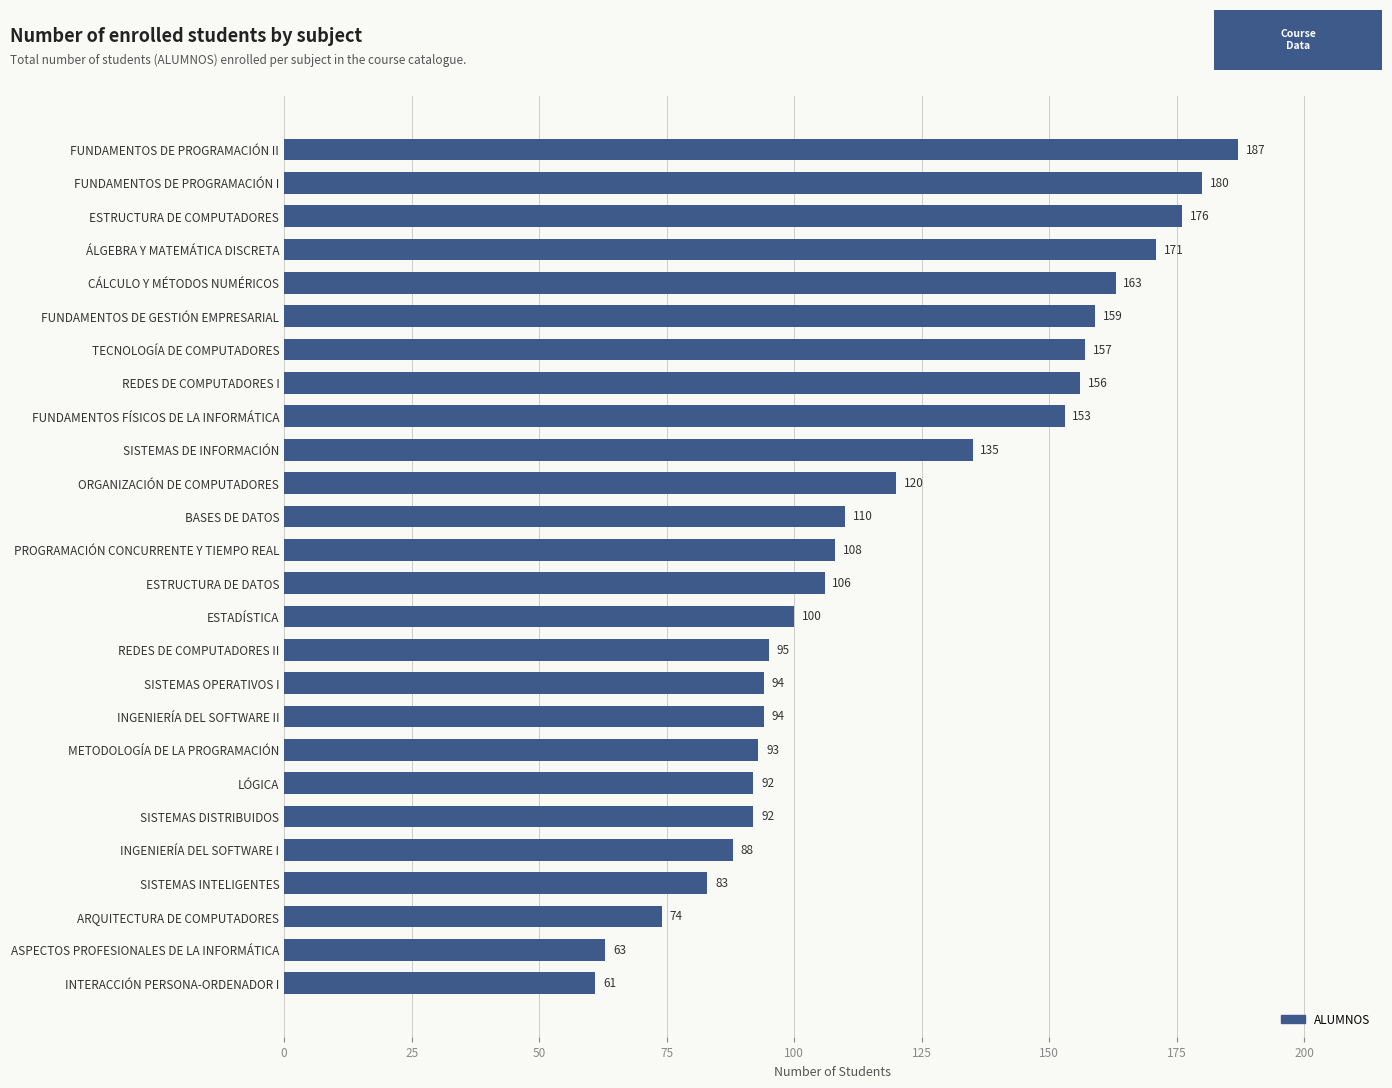

Reading top to bottom, extract all data points from this chart.

FUNDAMENTOS DE PROGRAMACIÓN II=187	FUNDAMENTOS DE PROGRAMACIÓN I=180	ESTRUCTURA DE COMPUTADORES=176	ÁLGEBRA Y MATEMÁTICA DISCRETA=171	CÁLCULO Y MÉTODOS NUMÉRICOS=163	FUNDAMENTOS DE GESTIÓN EMPRESARIAL=159	TECNOLOGÍA DE COMPUTADORES=157	REDES DE COMPUTADORES I=156	FUNDAMENTOS FÍSICOS DE LA INFORMÁTICA=153	SISTEMAS DE INFORMACIÓN=135	ORGANIZACIÓN DE COMPUTADORES=120	BASES DE DATOS=110	PROGRAMACIÓN CONCURRENTE Y TIEMPO REAL=108	ESTRUCTURA DE DATOS=106	ESTADÍSTICA=100	REDES DE COMPUTADORES II=95	SISTEMAS OPERATIVOS I=94	INGENIERÍA DEL SOFTWARE II=94	METODOLOGÍA DE LA PROGRAMACIÓN=93	LÓGICA=92	SISTEMAS DISTRIBUIDOS=92	INGENIERÍA DEL SOFTWARE I=88	SISTEMAS INTELIGENTES=83	ARQUITECTURA DE COMPUTADORES=74	ASPECTOS PROFESIONALES DE LA INFORMÁTICA=63	INTERACCIÓN PERSONA-ORDENADOR I=61